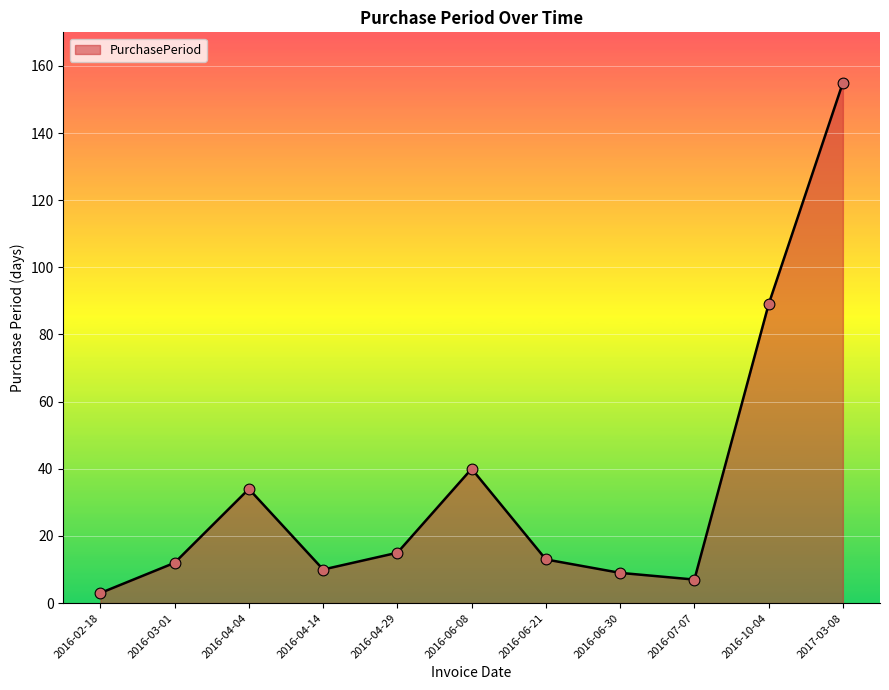

Which has a higher value, 2016-04-29 or 2016-06-08?

2016-06-08